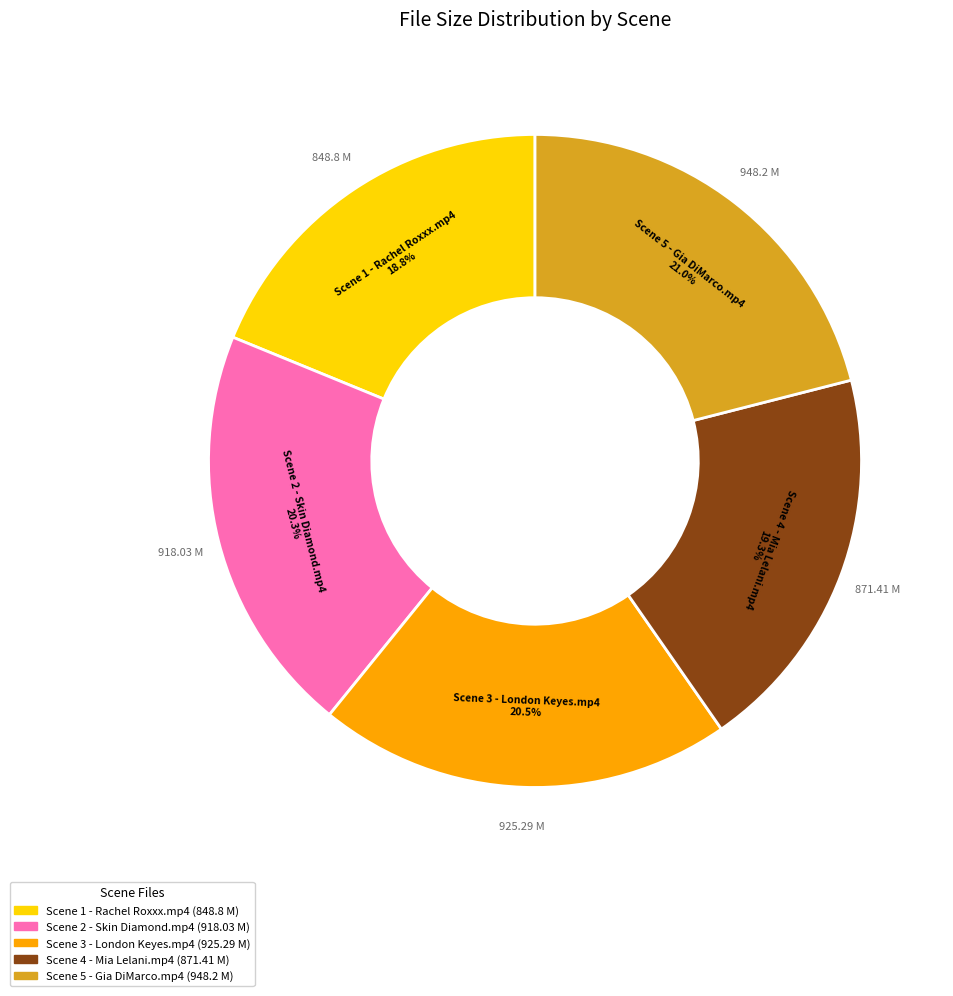

Is Scene 3 - London Keyes.mp4 the majority of the pie?

No